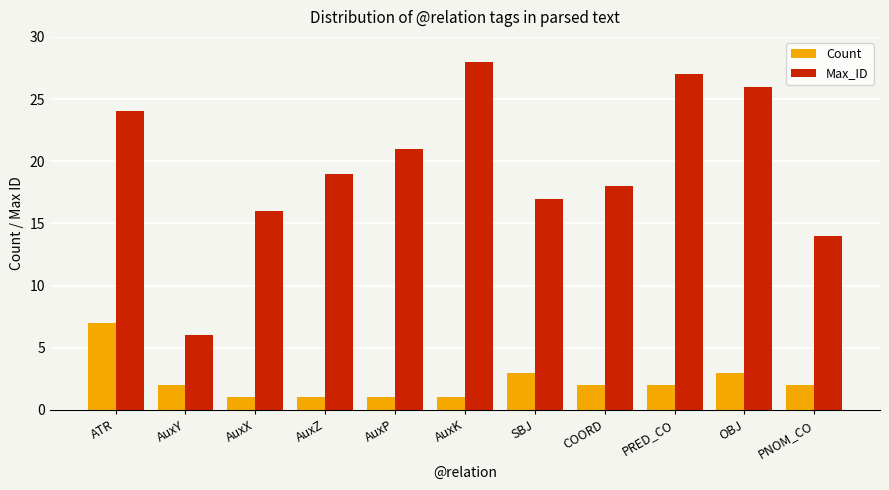

What is the difference between the Max_ID values at ATR and AuxY?

18